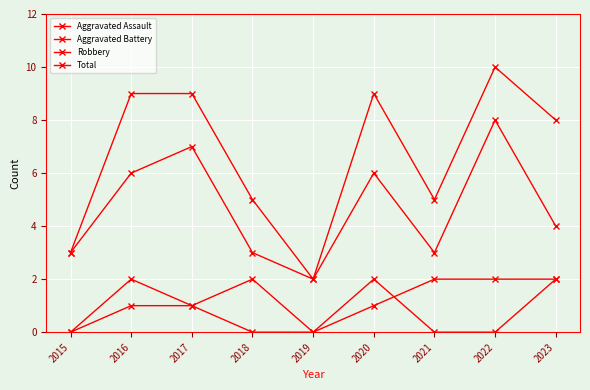

What is the highest value of the Aggravated Battery series?

2